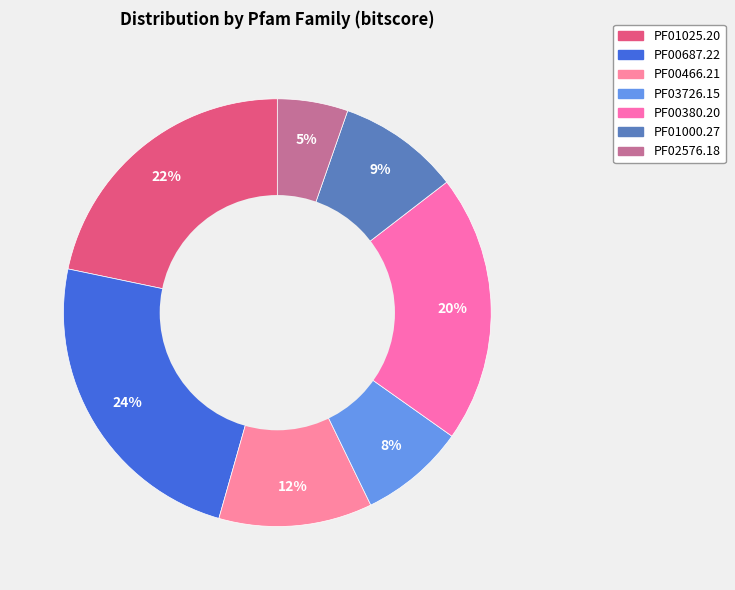

What is the largest slice in the pie chart?

PF00687.22